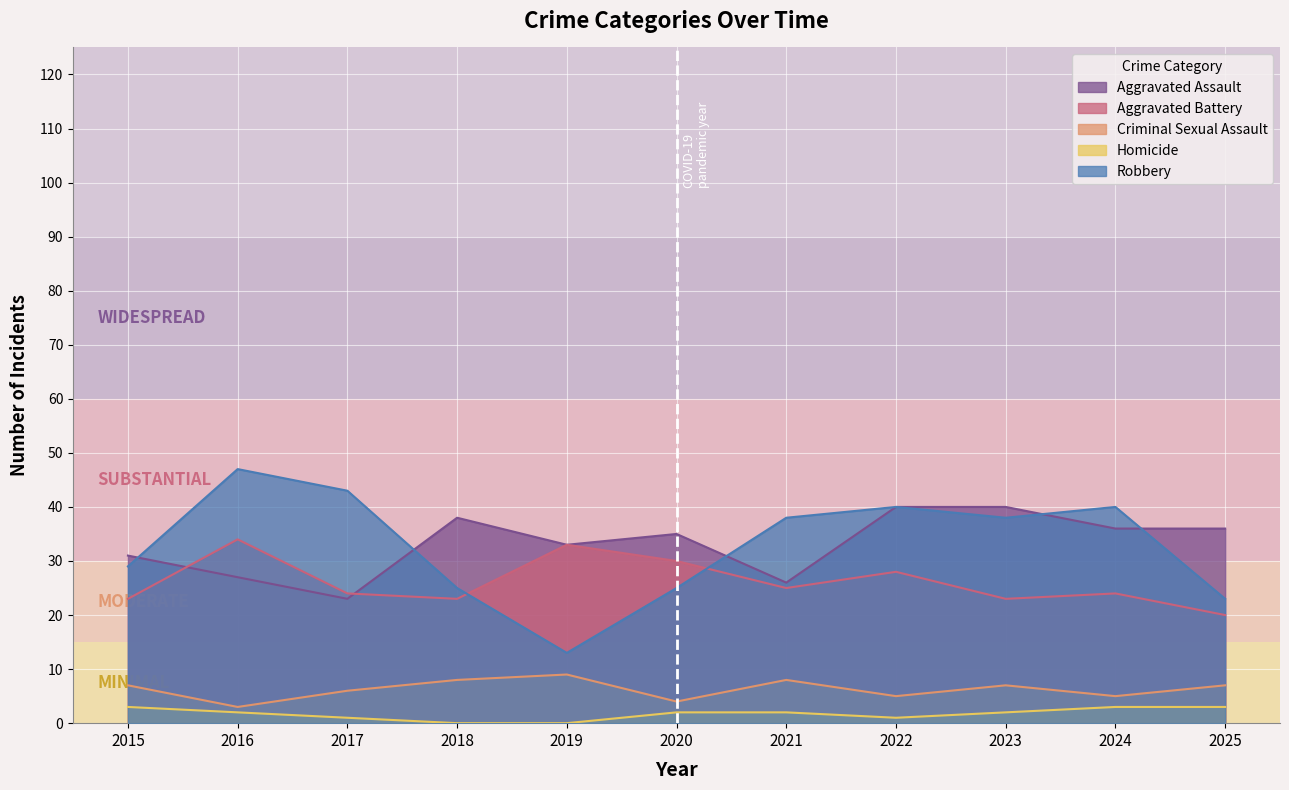

Between 2019 and 2022, which series saw the biggest shift?

Robbery